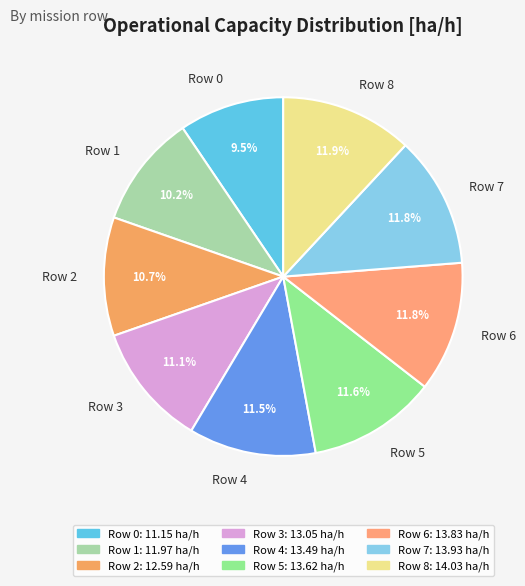

What is the ratio of the value at Row 3 to the value at Row 7?

0.9